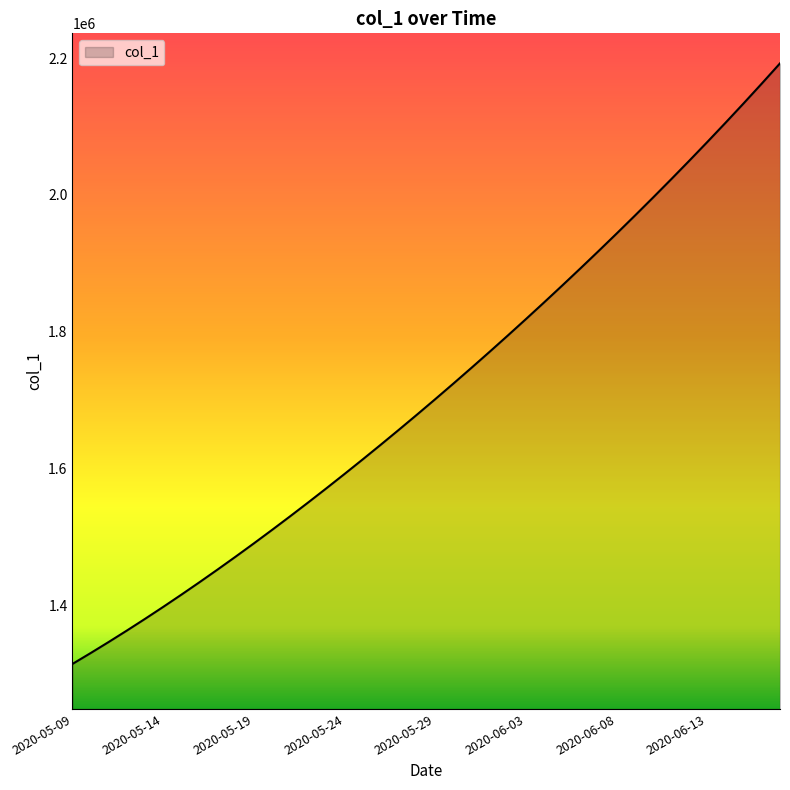

What is the greatest value displayed?

2192185.2